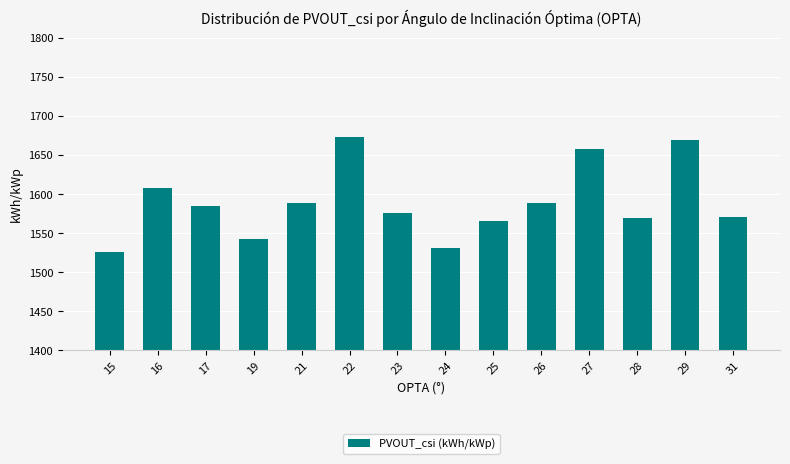

What is the sum of the values at 15 and 21?

3113.6